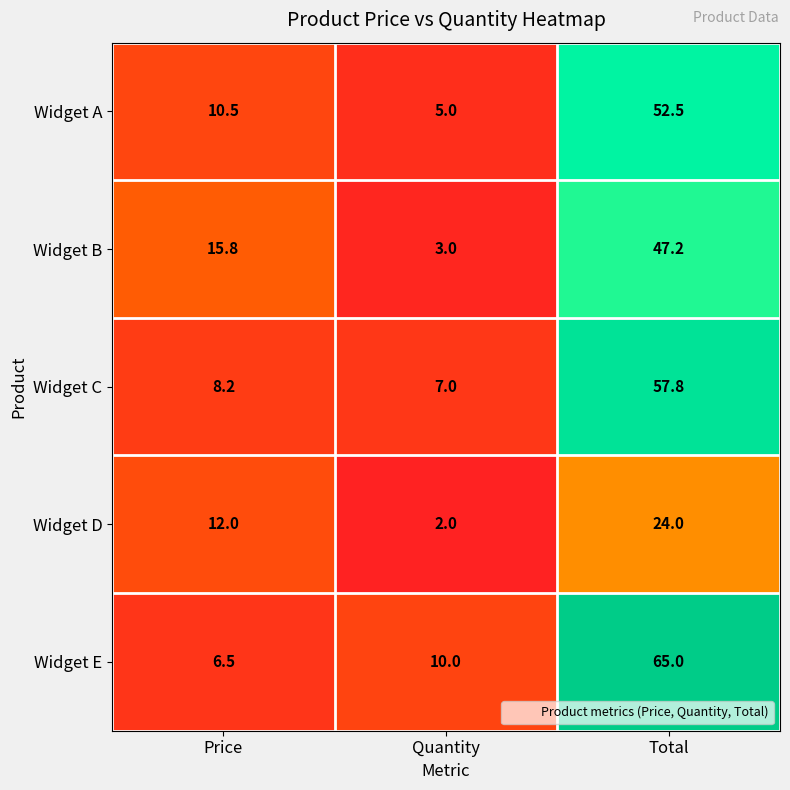

What is the average value of the Widget C series?

24.3